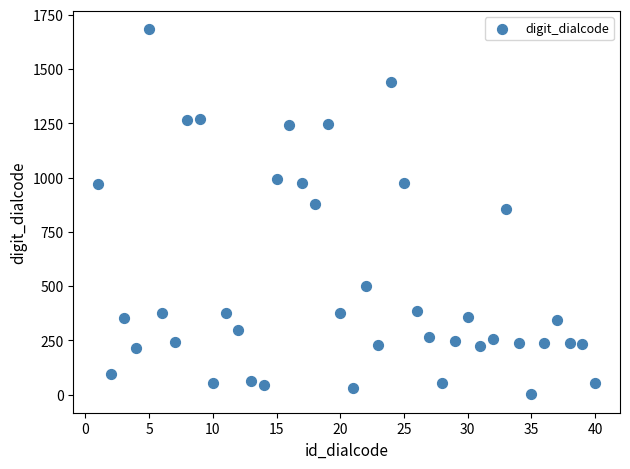

What is the range of Y values (max minus min)?

1683